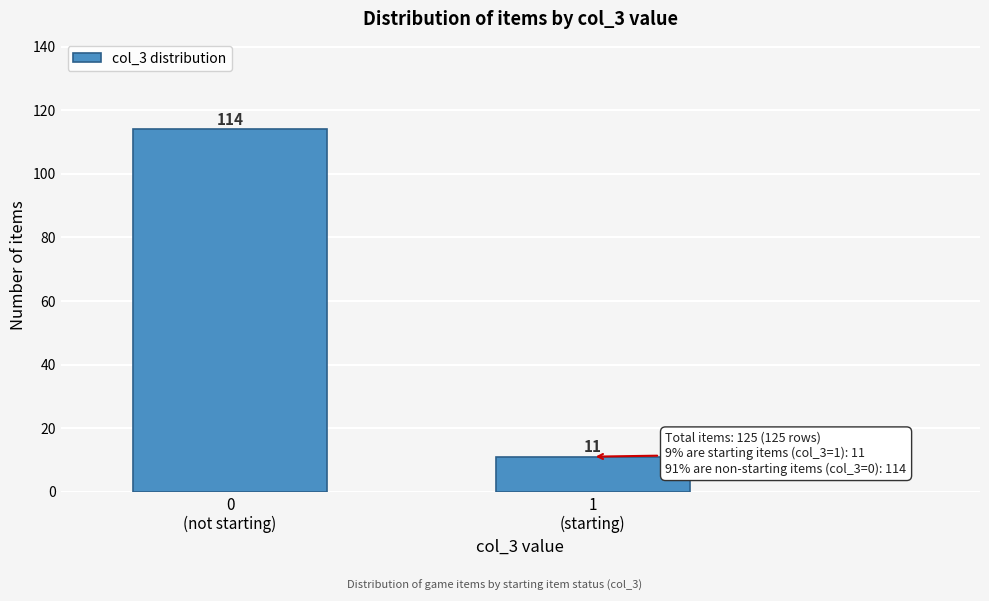

Reading left to right, what are all the values shown in this chart?

114	11